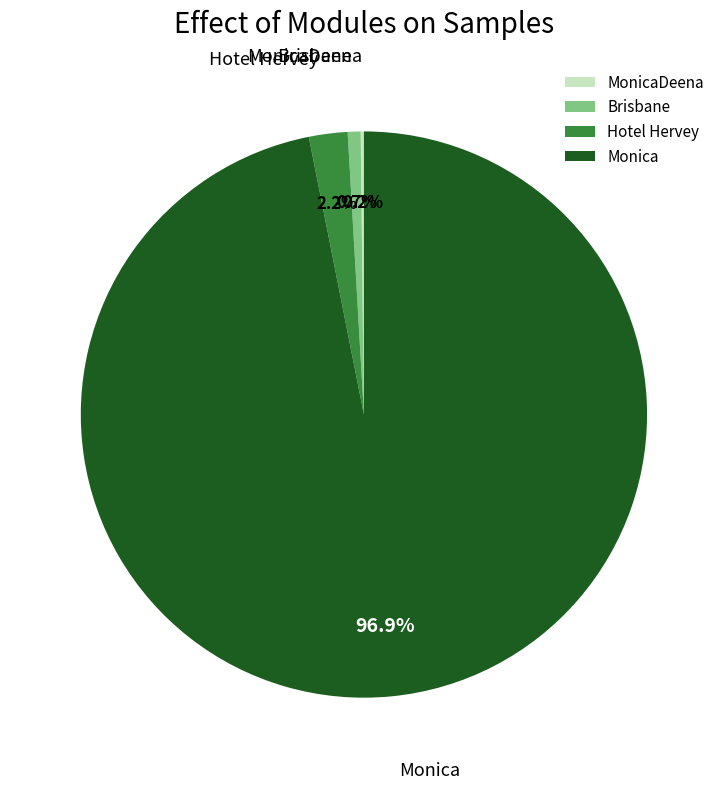

What is the largest slice in the pie chart?

Monica